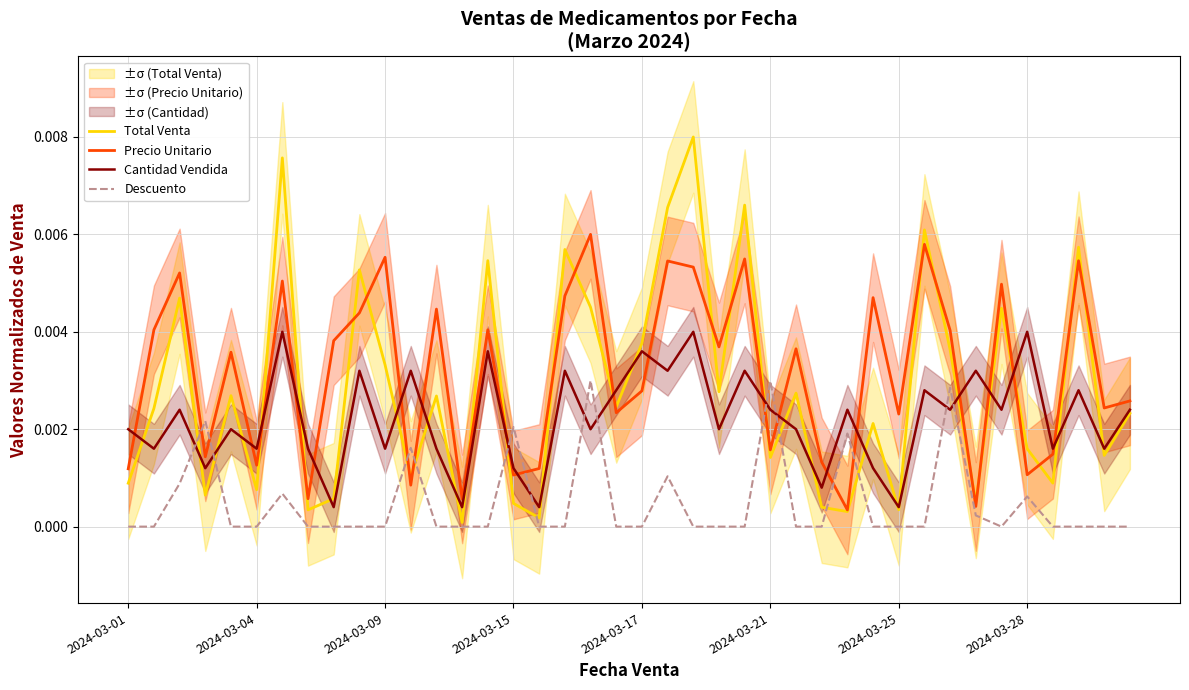

True or false: Cantidad Vendida and Descuento cross at least once.

True